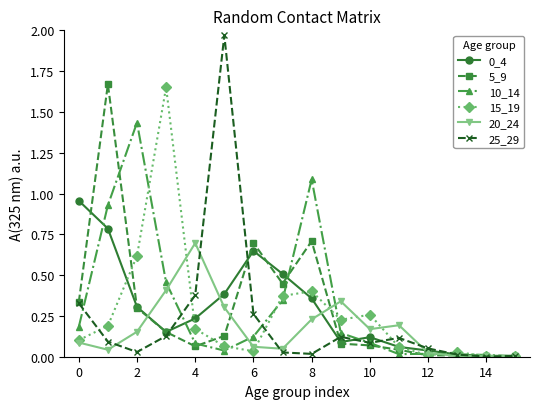

Does the chart have visible grid lines?

No